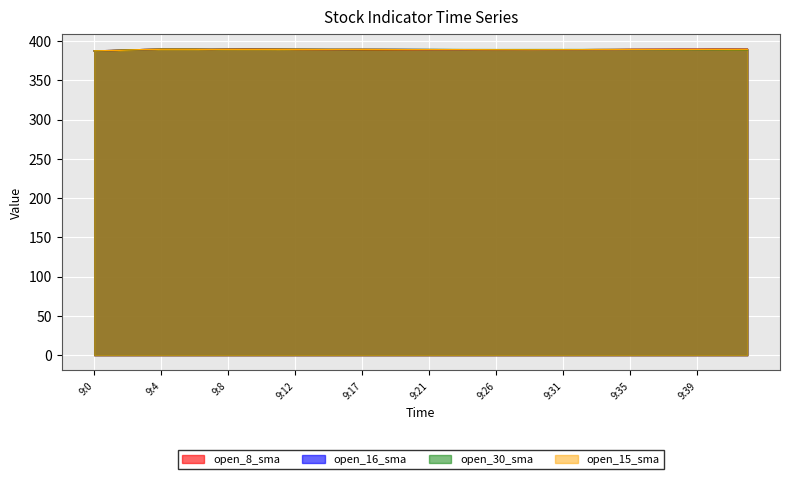

Where do open_30_sma and open_8_sma first cross each other?

9:11 and 9:12